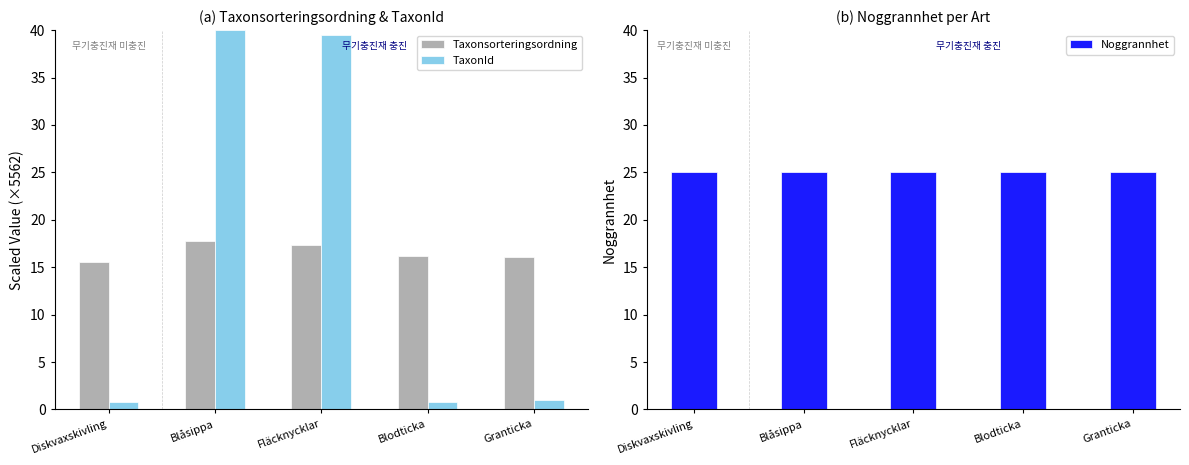

What is the sum of the TaxonId values at Blåsippa and Granticka?

41.0